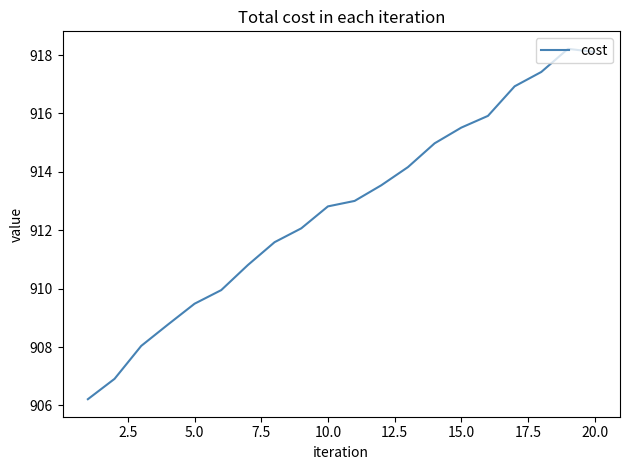

What is the maximum value shown in the chart?

918.2